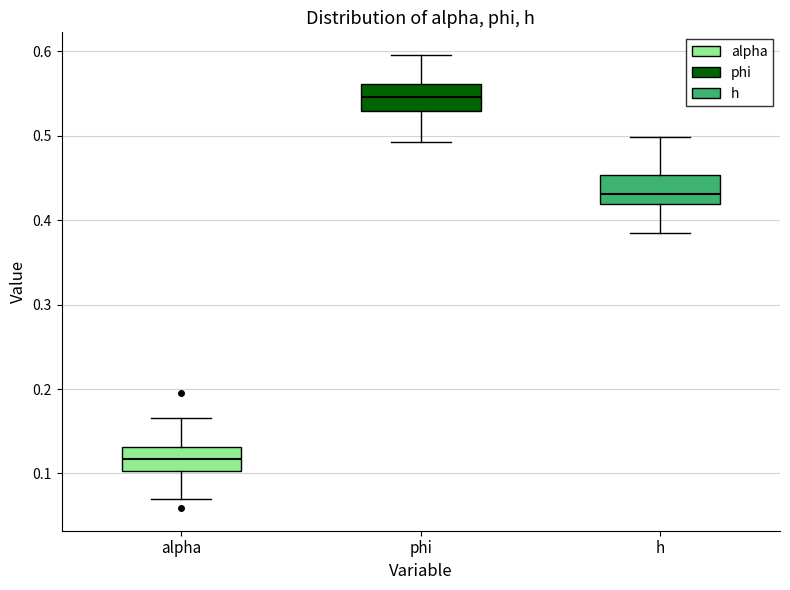

Where does the upper whisker of the box for h end on the y-axis? The values are not printed on the chart, so give them approximately, as read against the axis.

0.50